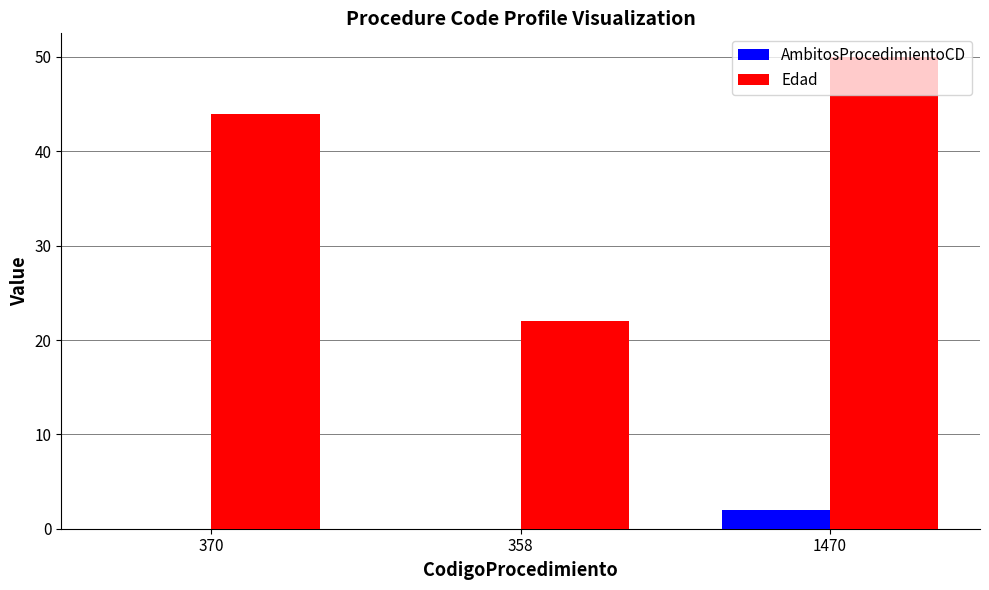

The AmbitosProcedimientoCD series shows 0 at 358. True or false?

True